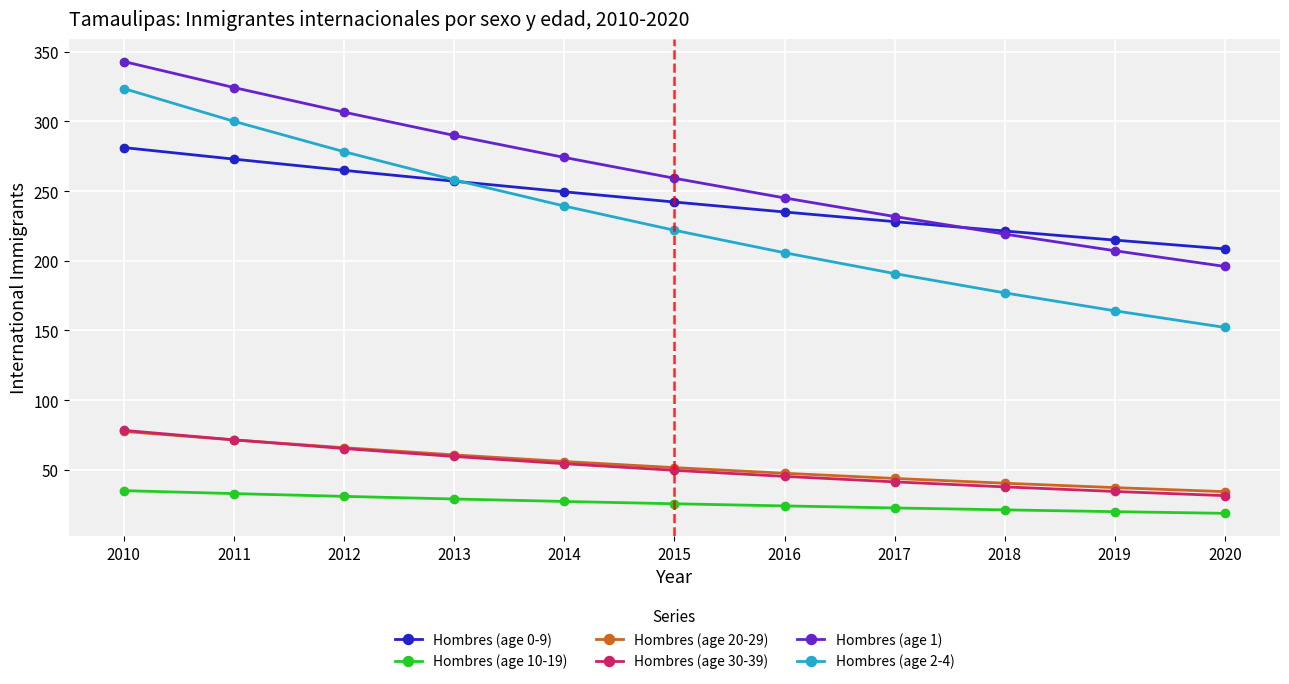

True or false: Hombres (age 1) has a value of 343.0 at 2010.

True